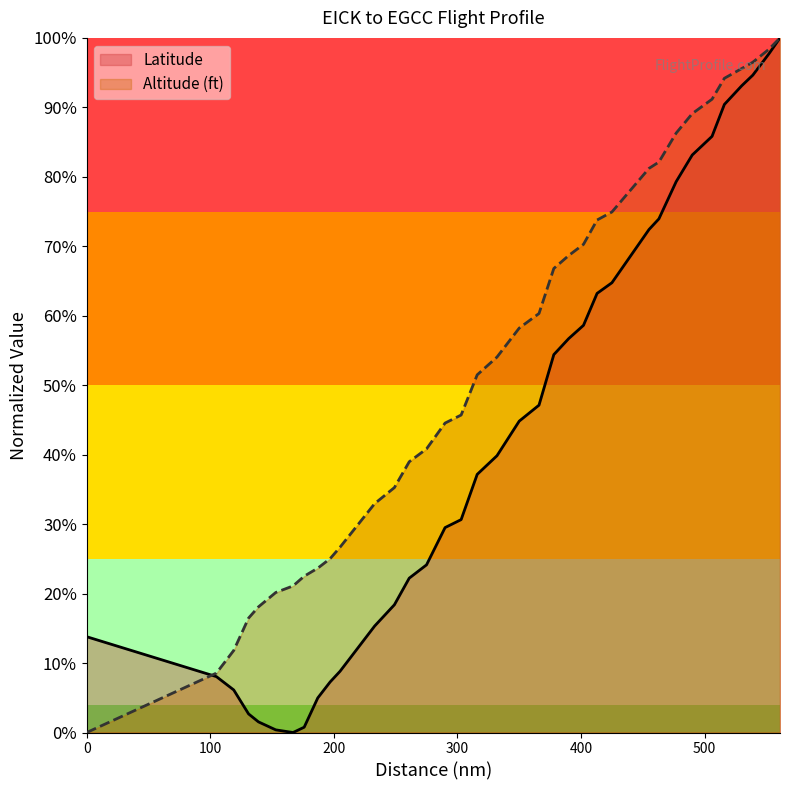

Which series has the widest spread of values?

Latitude